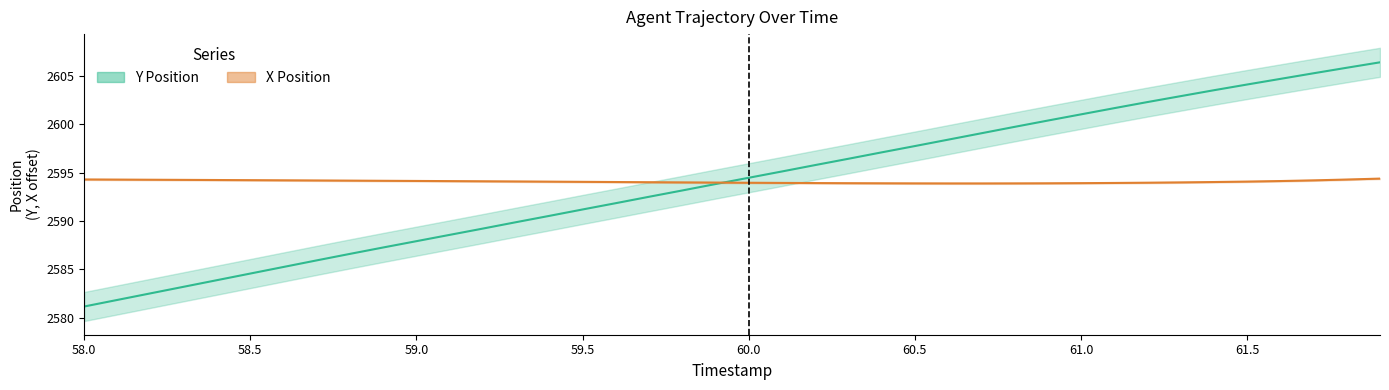

What is the approximate value of X Position at 59.0?

2594.3